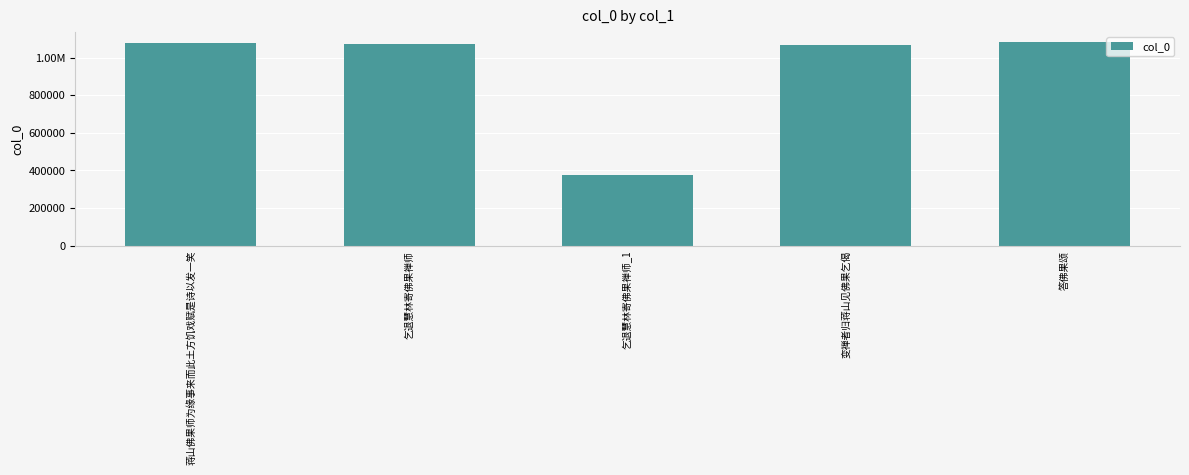

Which has a higher value, 答佛果颂 or 乞退慧林寄佛果禅师_1?

答佛果颂